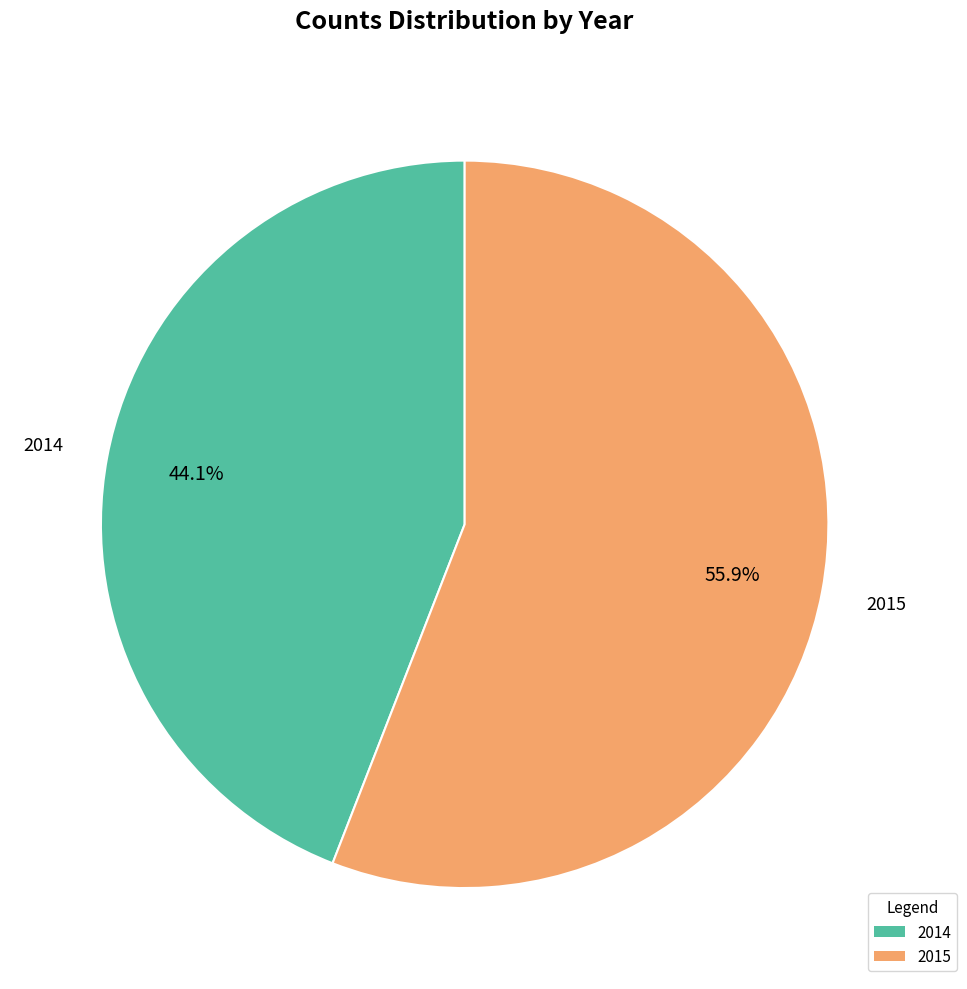

Does any single category account for the majority?

Yes